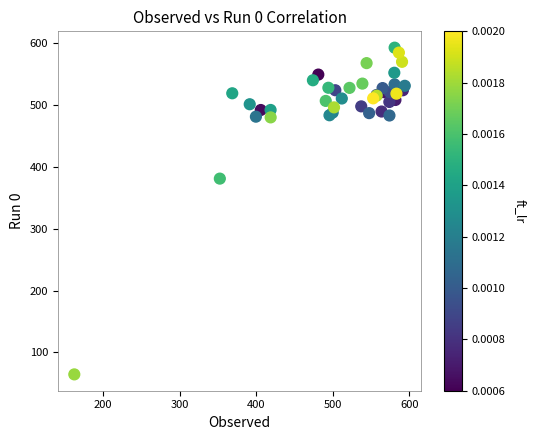

What Y value in the scatter plot is closest to 328?

380.8